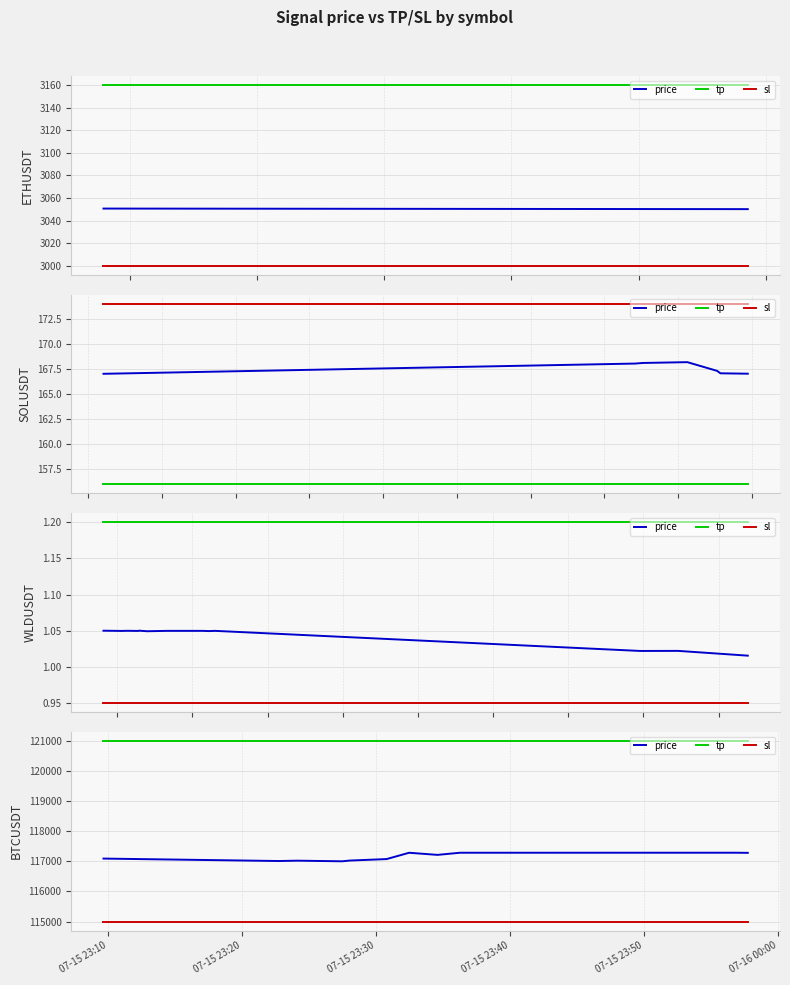

Rank the series at 07-15 23:30 from lowest to highest value.

sl, price, tp